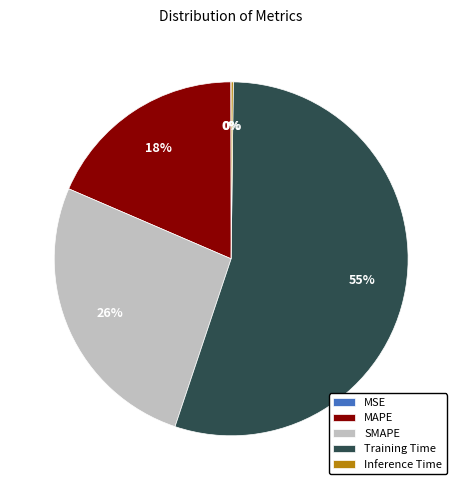

To the nearest percent, what is the average slice percentage?

20%